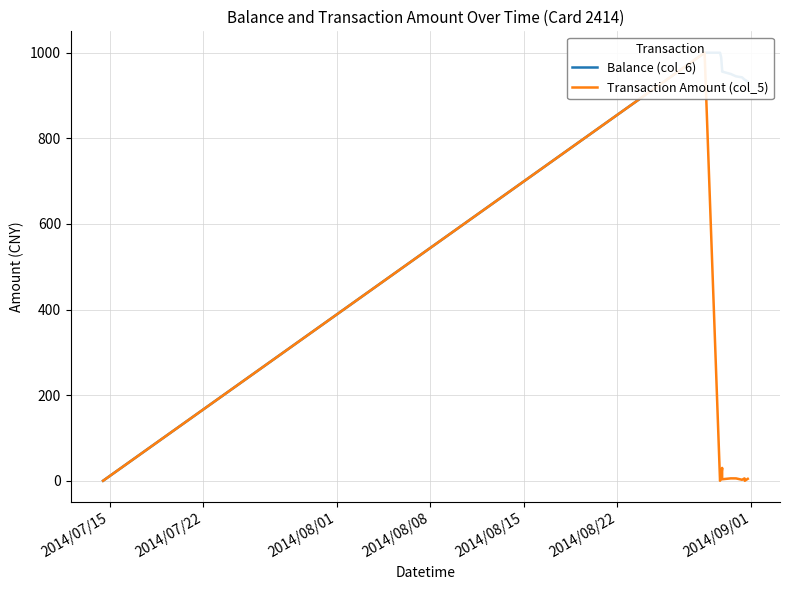

How many data points in Balance (col_6) are above 944?

7